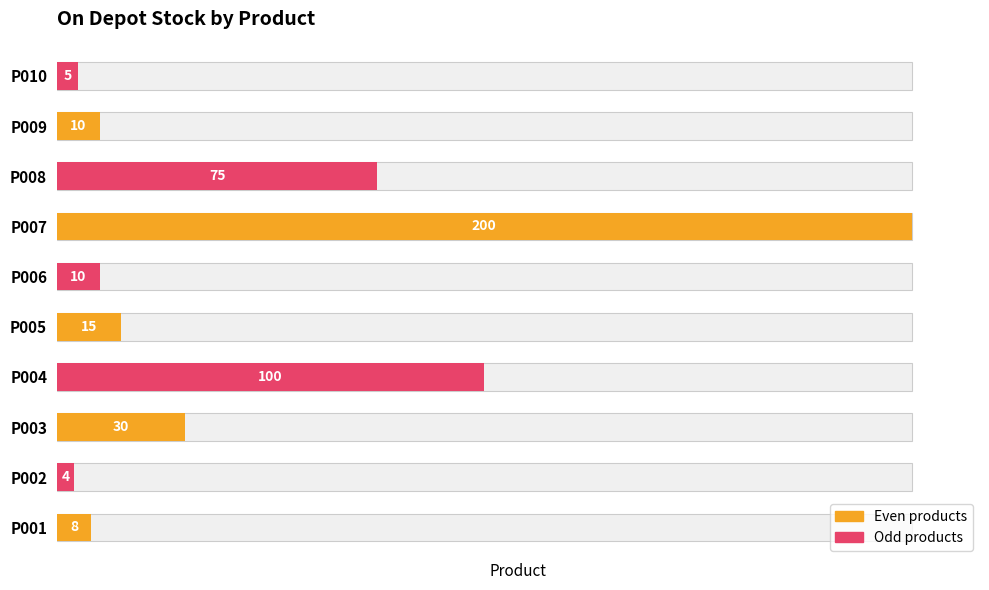

How many data points does each series have?

10